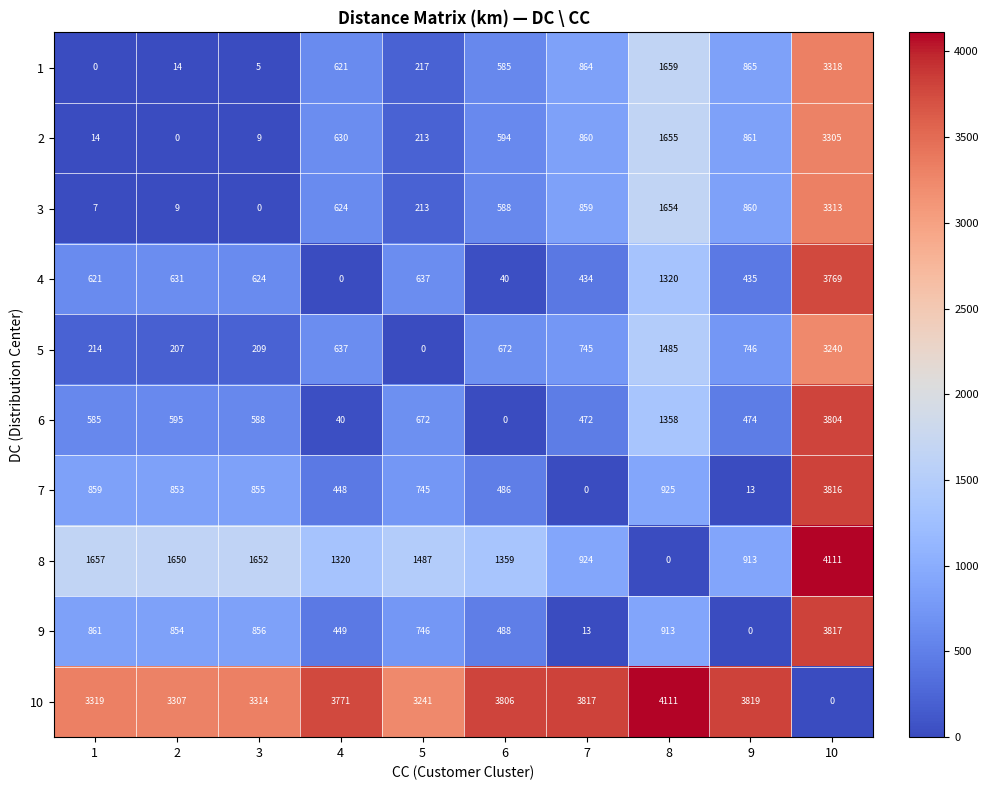

At which label does 3 reach its peak?

10